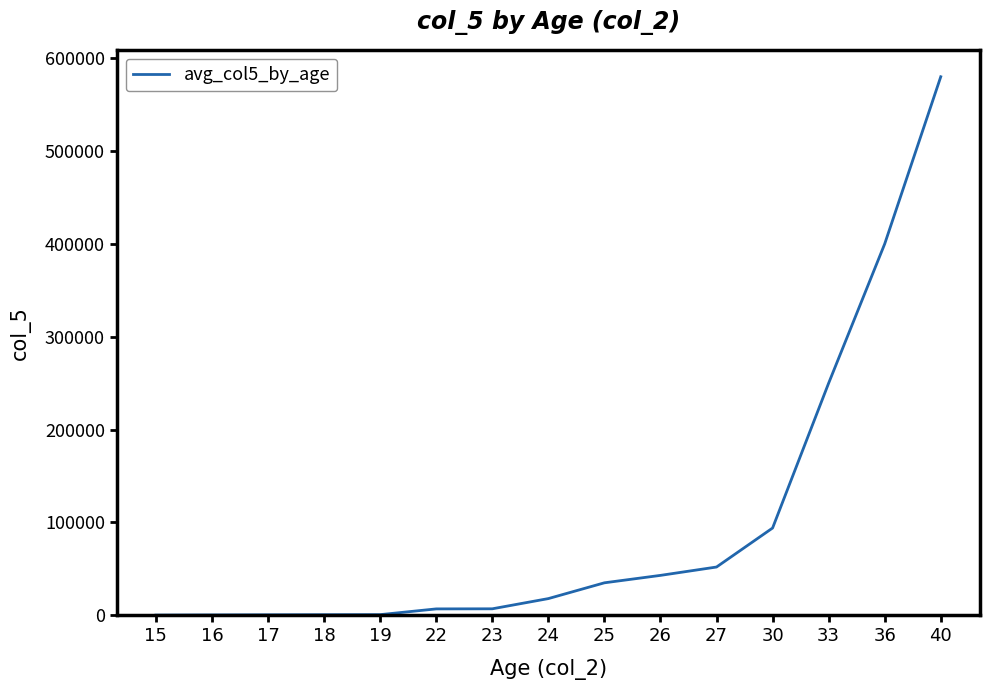

At which label is the value closest to 290110?

33